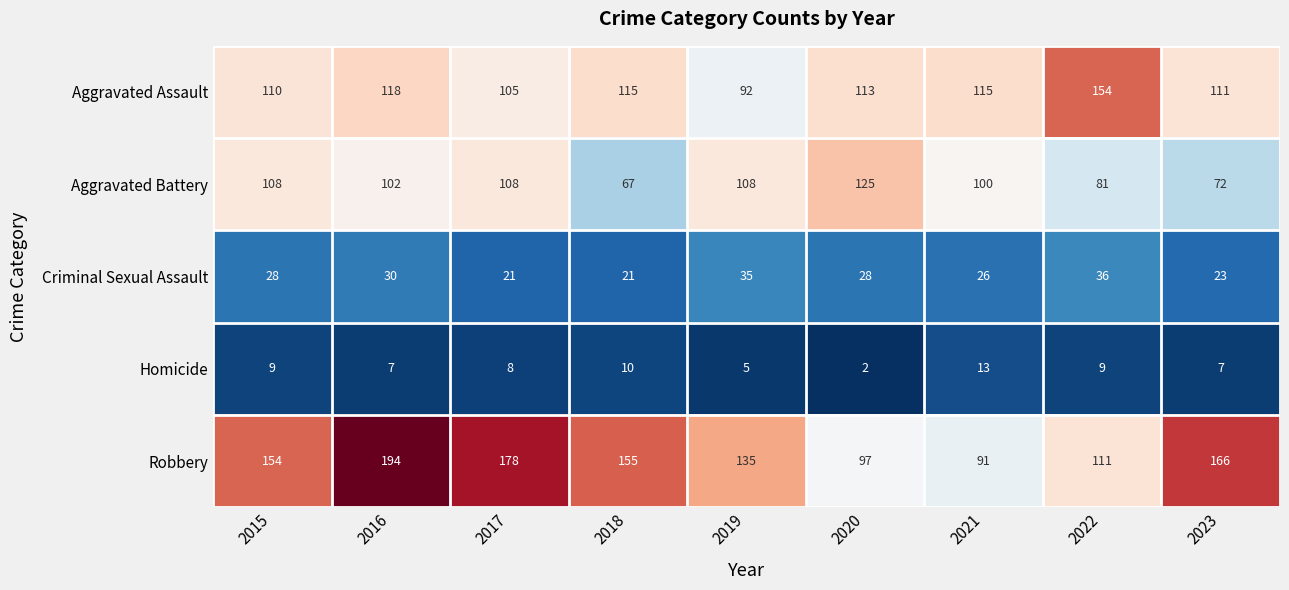

How many distinct data groups are displayed?

5